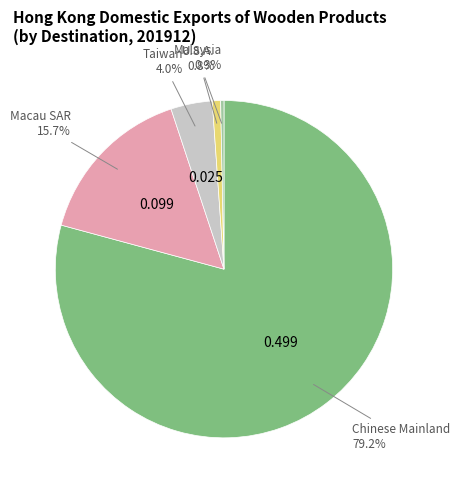

Is there any slice that represents more than half of the pie?

Yes